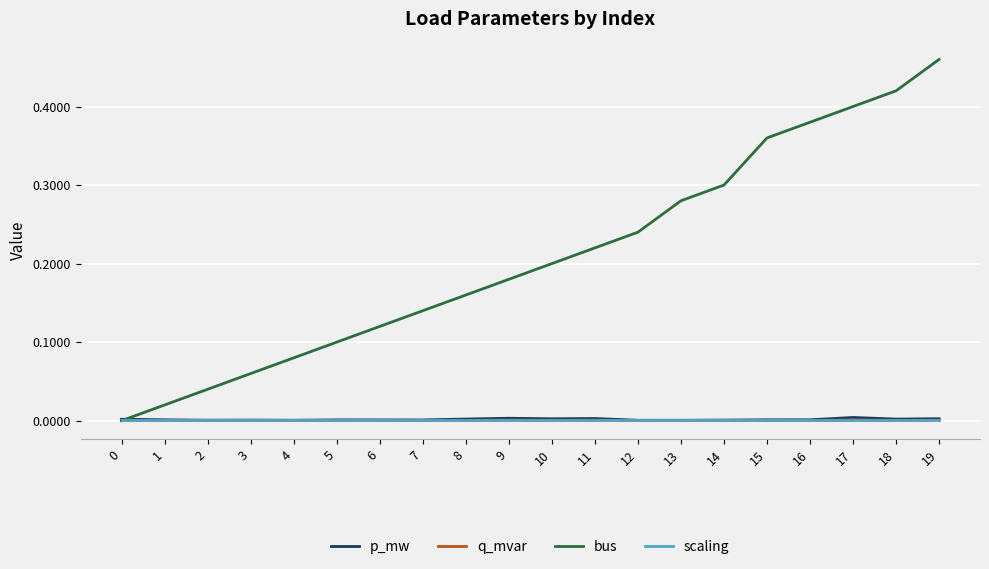

True or false: p_mw has more than 2 points higher than both neighbors.

True